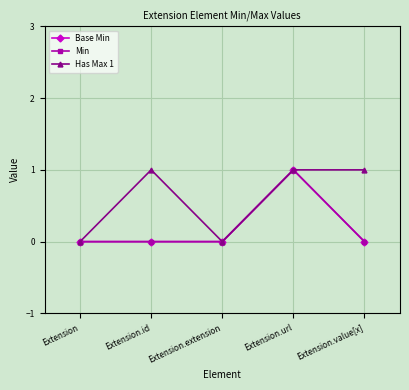

The Has Max 1 series shows 0 at Extension.extension. True or false?

True